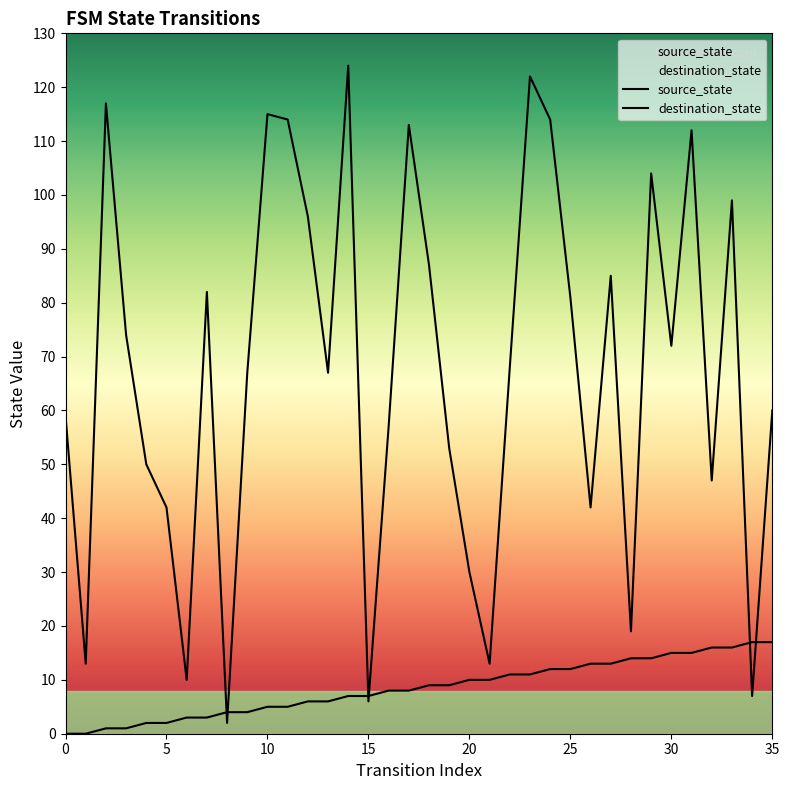

What is the value of the destination_state point at the 29th from the left?

19